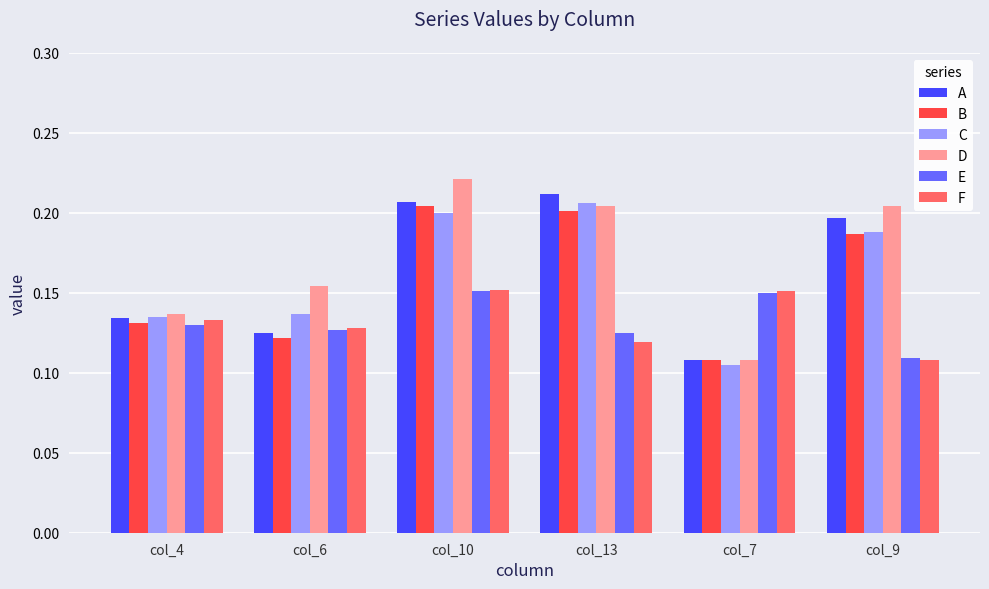

Which series has the largest total across all categories?

D